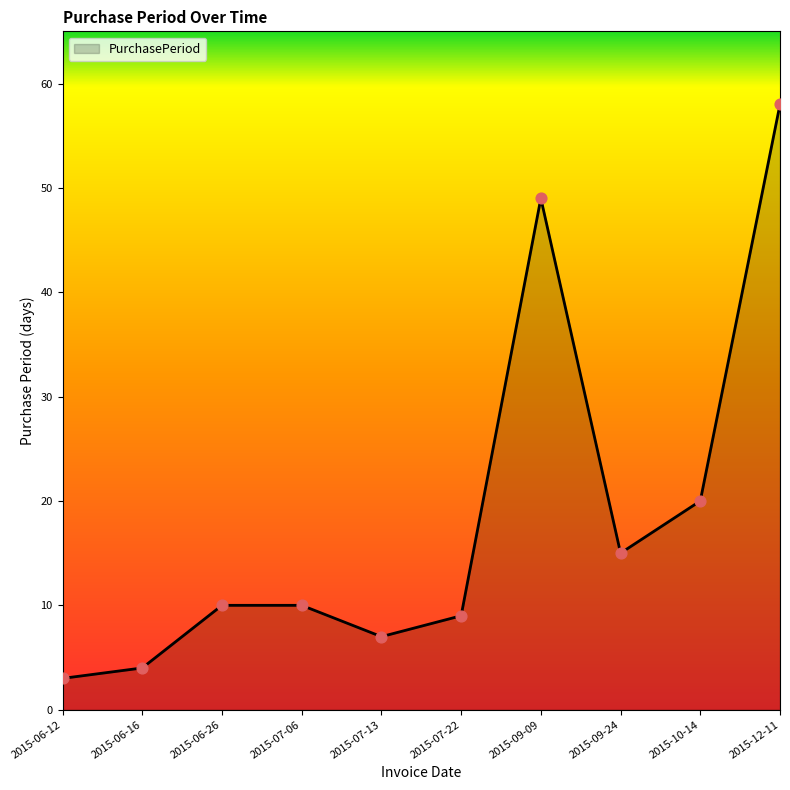

What is the change in value from 2015-07-22 to 2015-12-11?

+49